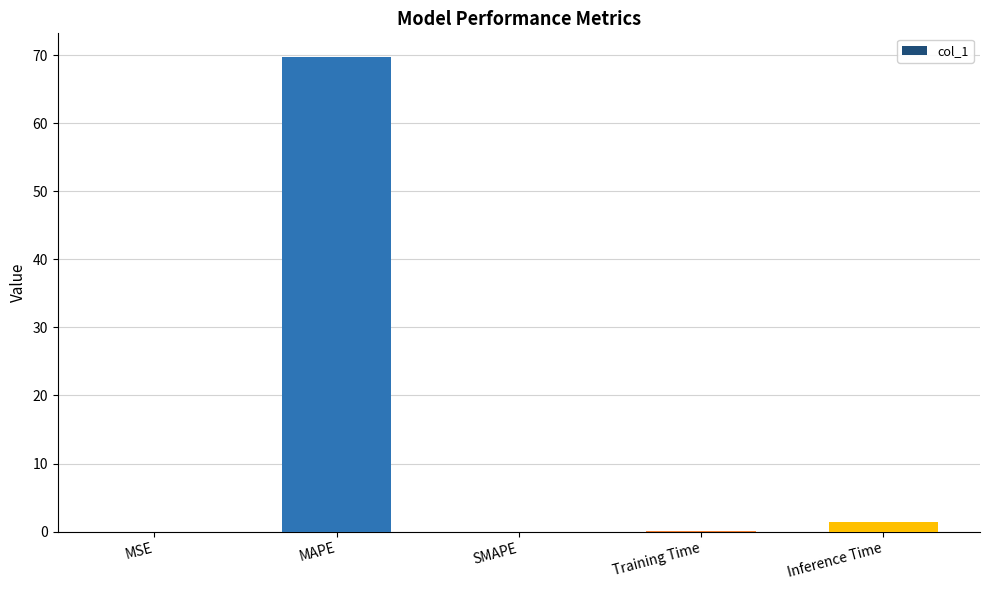

What is the approximate value at MAPE?

69.7